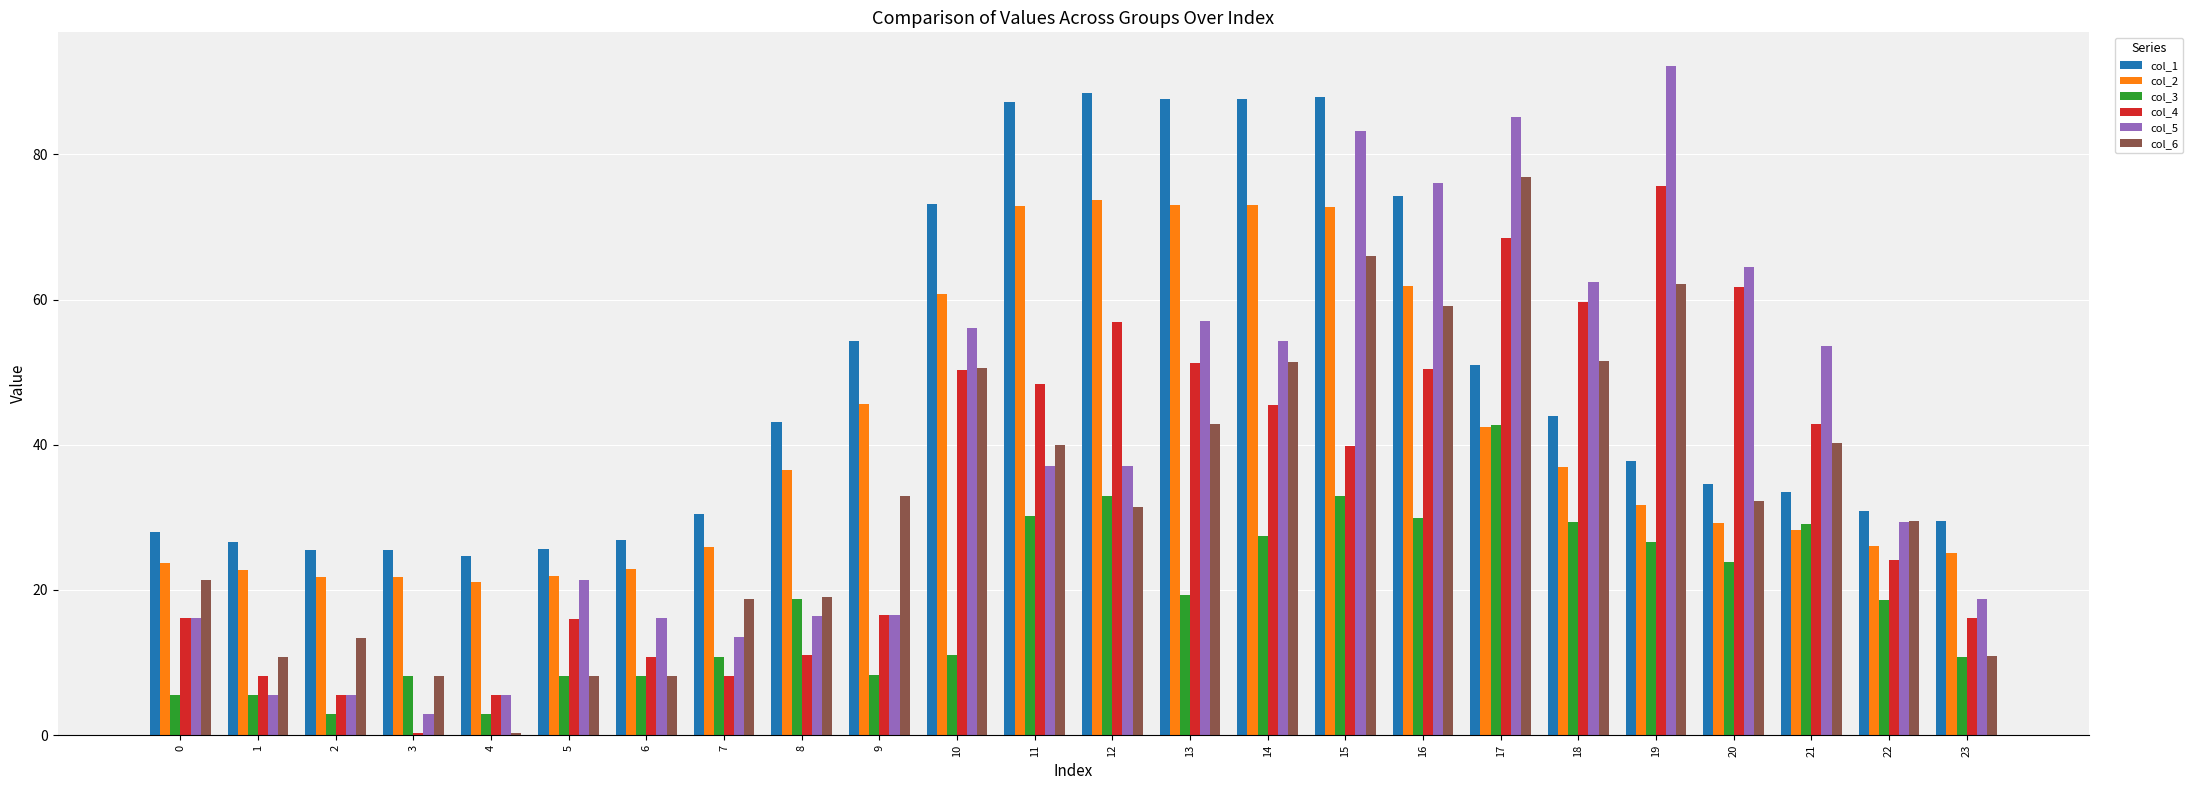

What is the value of the col_4 bar at the 13th from the left?

57.0